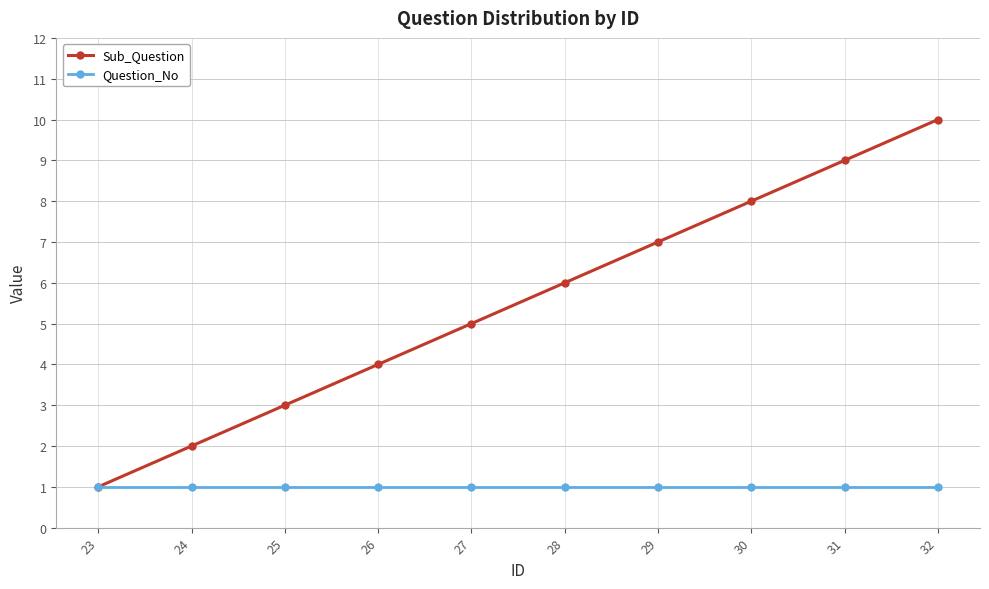

What is the total value across all series at 23?

2